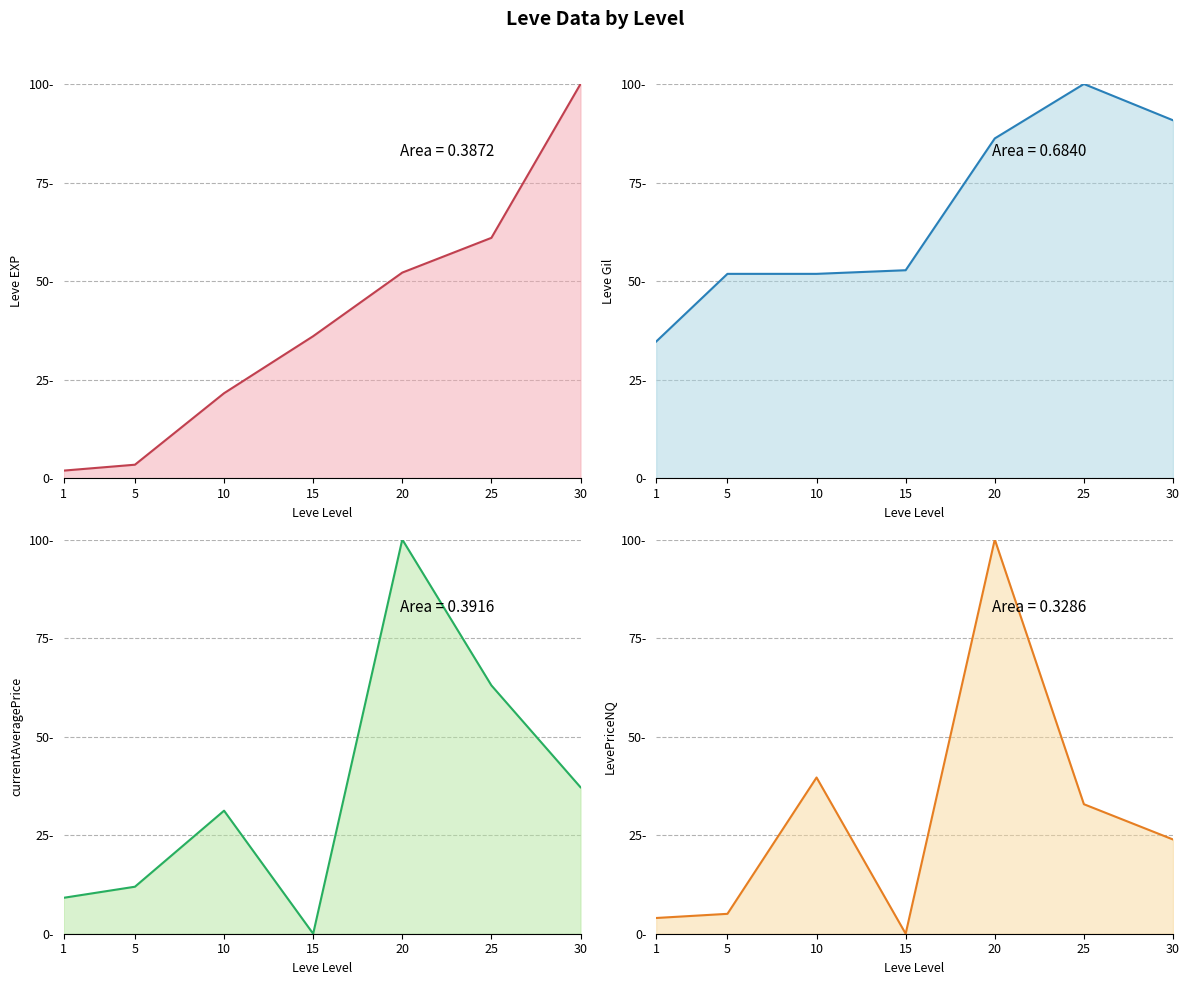

At which label does Leve EXP first exceed 36?

15